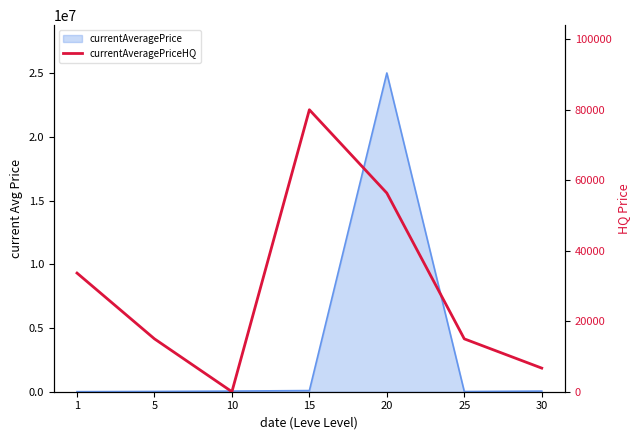

Reading right to left, transcribe all the data shown in this chart.

30=6700.0	25=14999.7	20=56363.8	15=80000.0	10=0.0	5=15000.0	1=33665.4